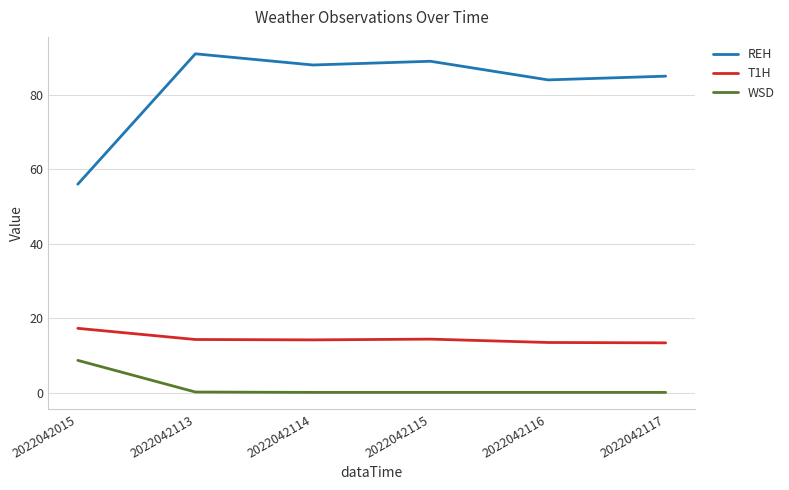

Where does the T1H series first go above 14?

2022042015